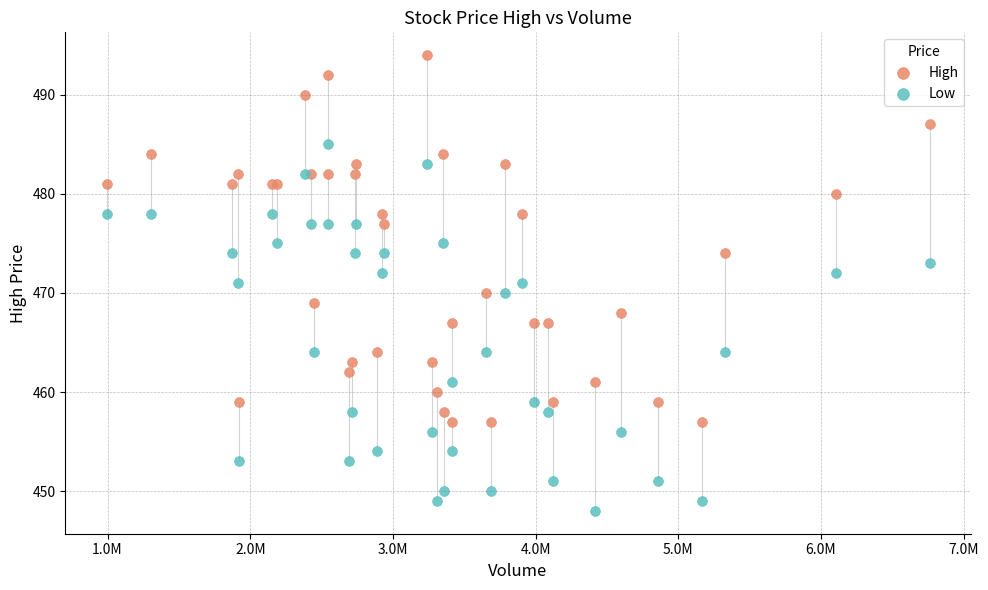

What is the X range (max minus min) for the scatter plot?

5768000